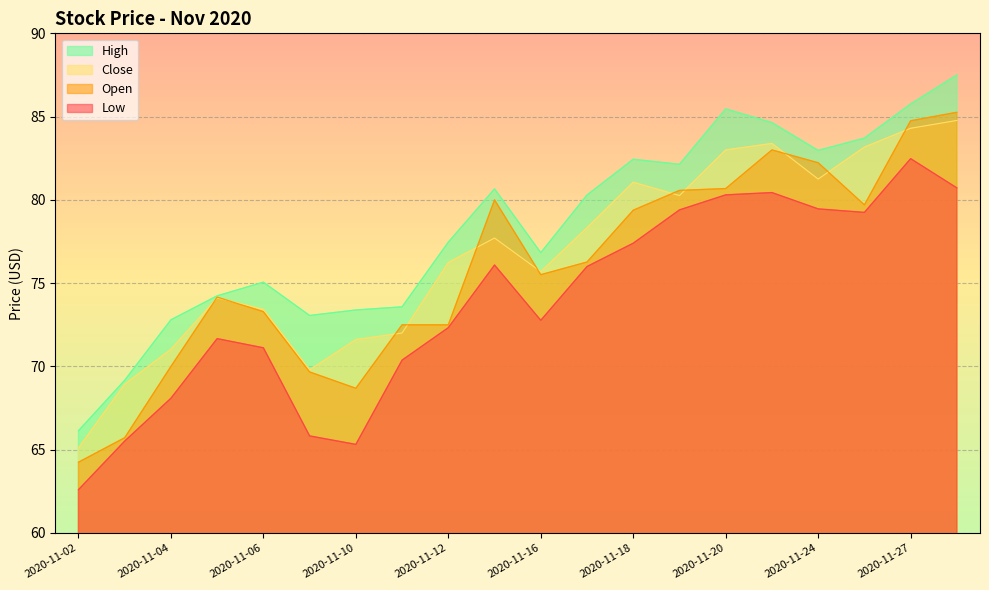

What are all the series names shown in the legend?

High, Close, Open, Low